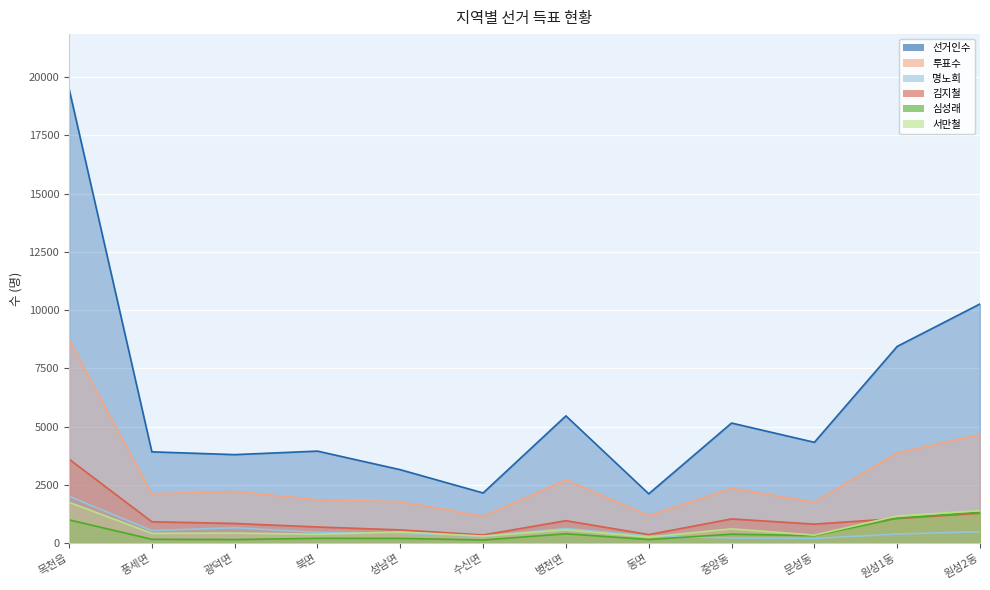

The value of 서만철 at 성남면 is 479. True or false?

True